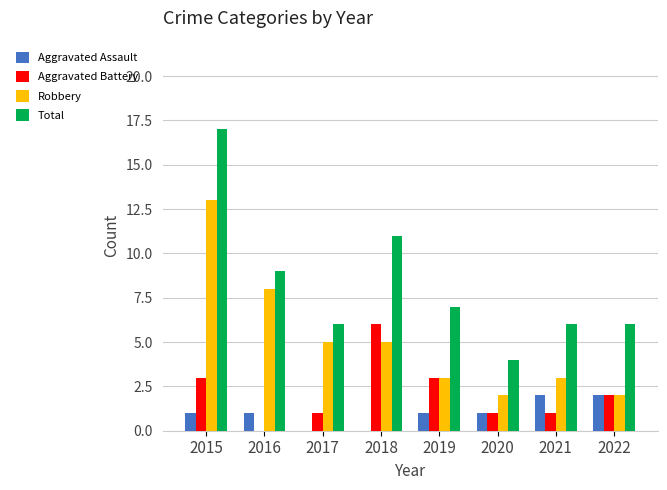

The Total series shows 10 at 2015. True or false?

False